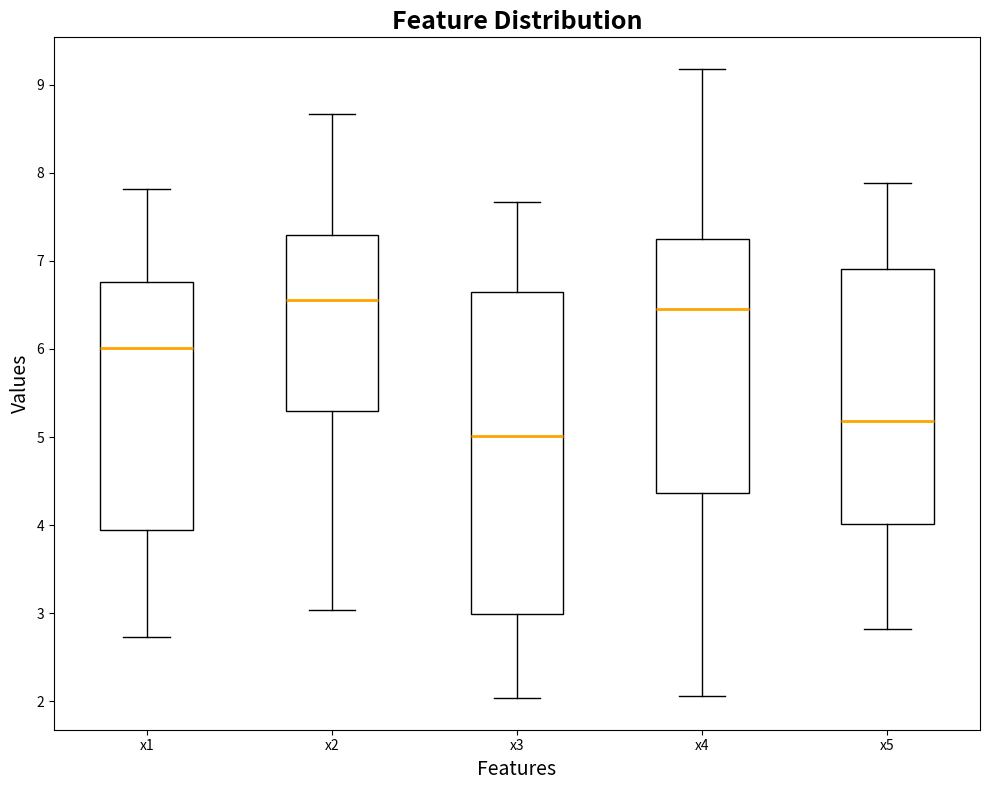

Which box is the tallest, from its lower edge to its upper edge?

x3